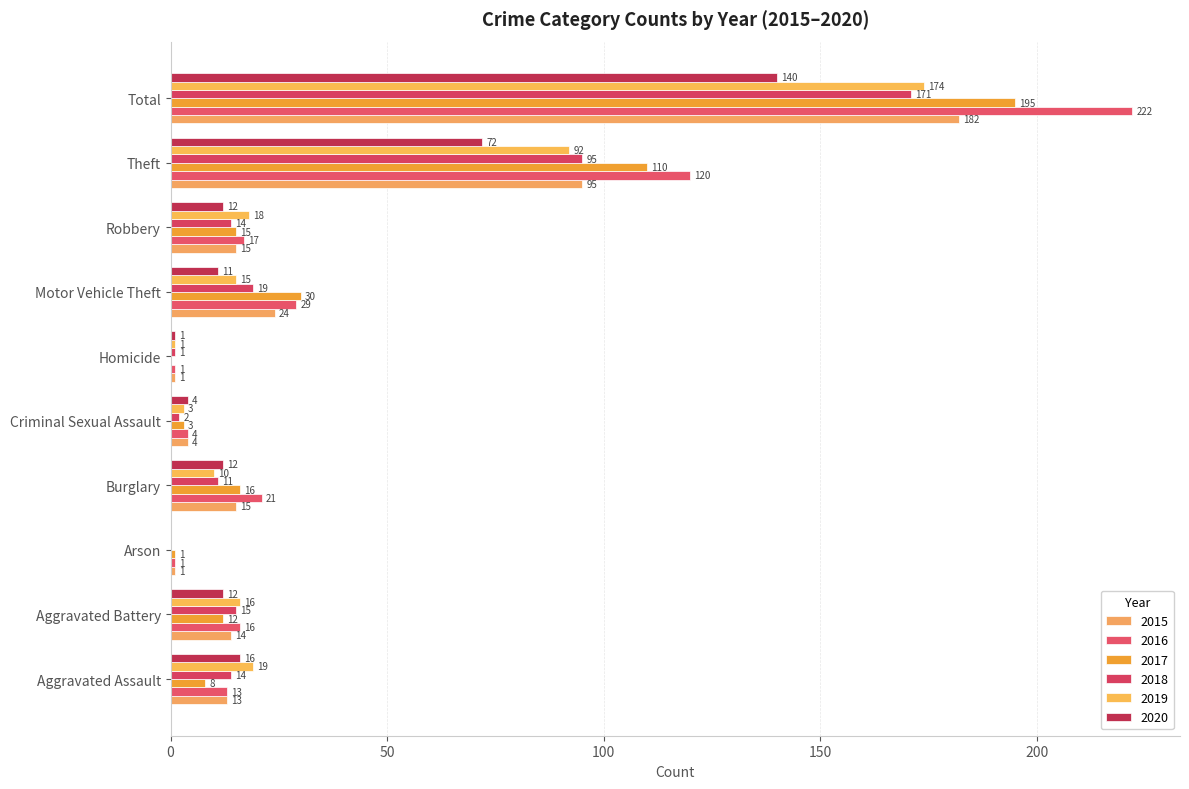

How many data points does each series have?

10